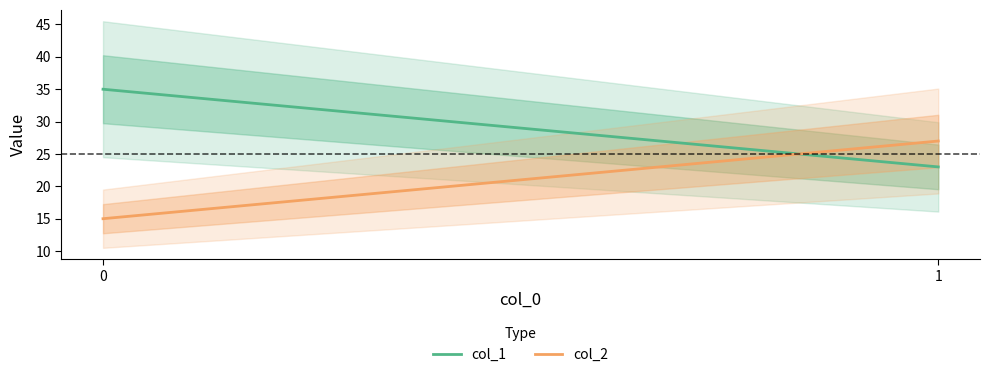

True or false: col_2 has a value of 27 at 1.

True